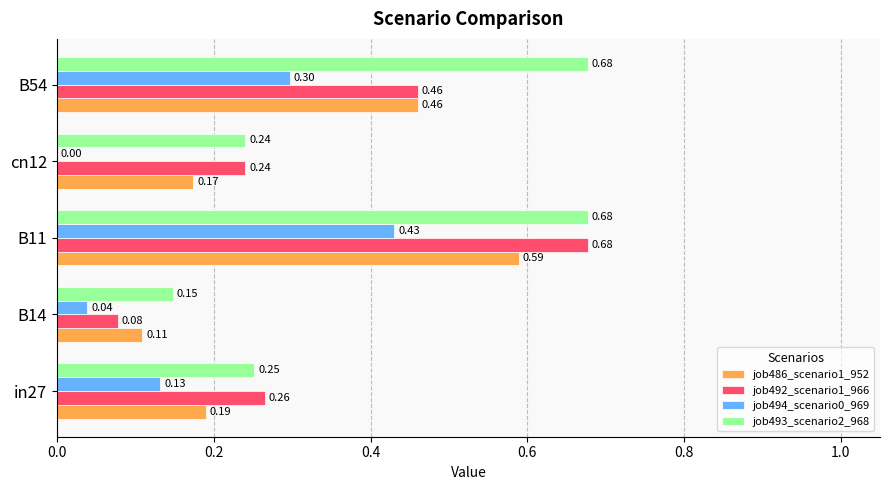

What is the total value across all series at B54?

1.9